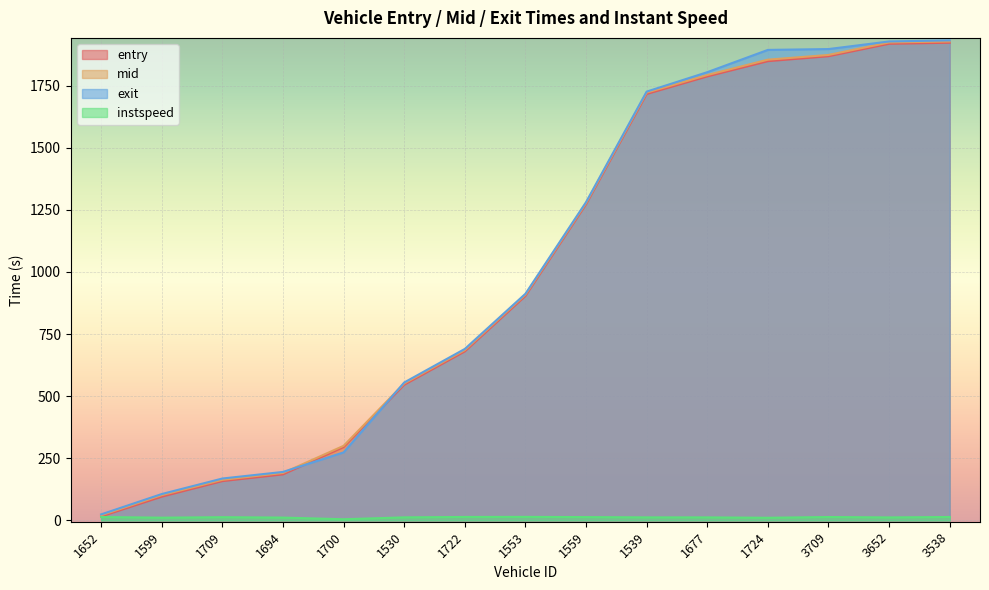

What position from the left is 3538?

15